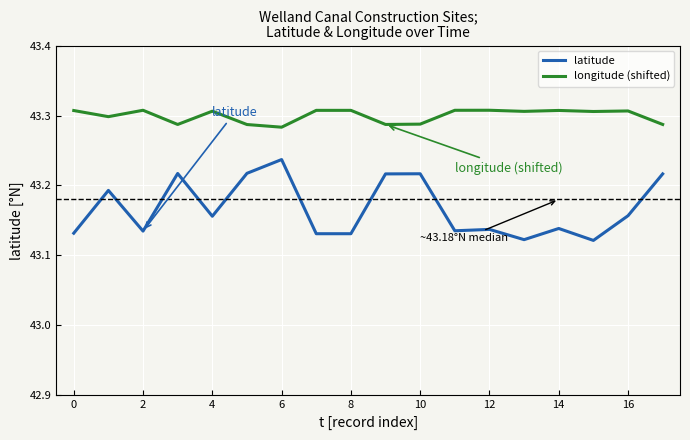

Which series has the widest spread of values?

latitude